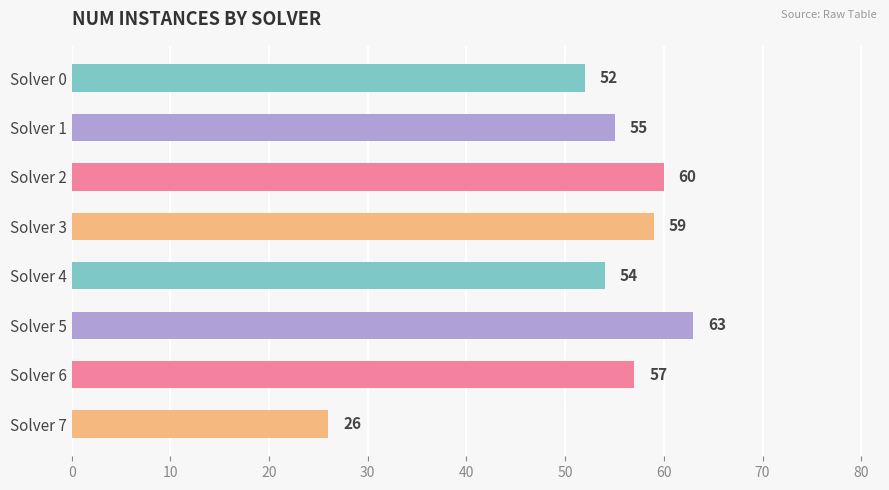

Reading bottom to top, extract all data points from this chart.

26	57	63	54	59	60	55	52